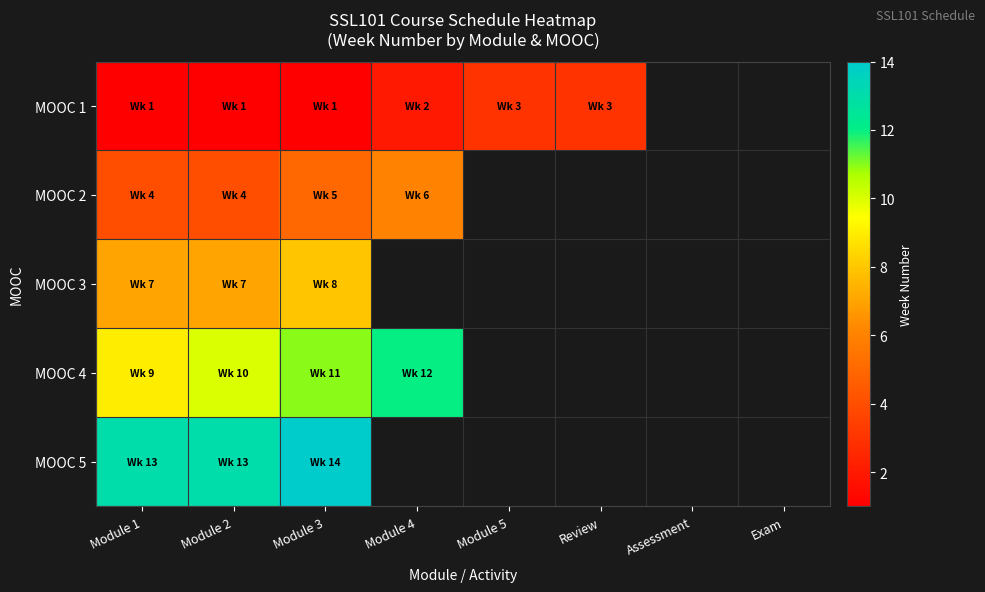

How many categories are shown in the chart?

8